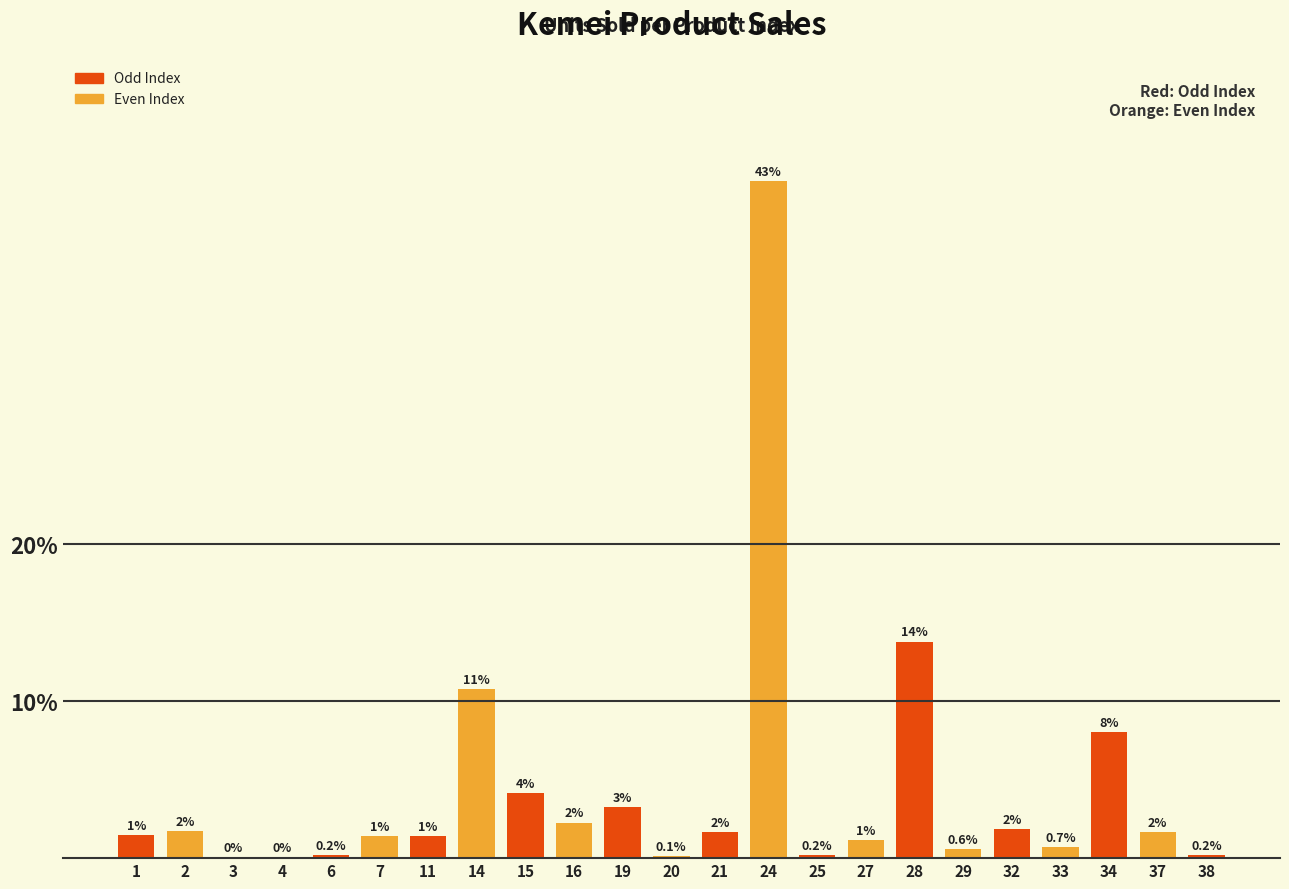

What is the ratio of the value at 28 to the value at 25?

71.0